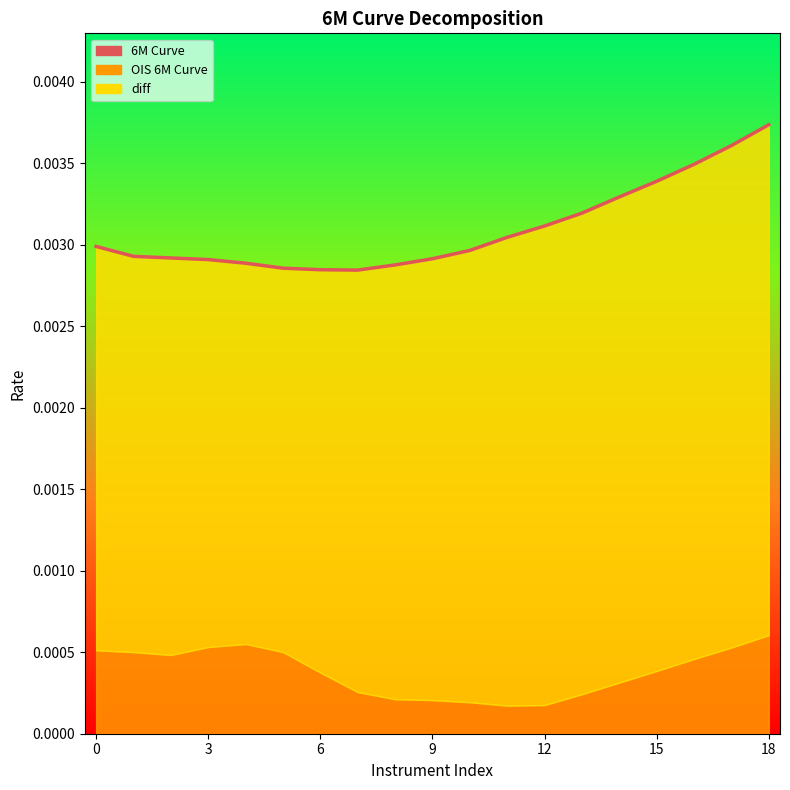

How many lines are shown in the chart?

1